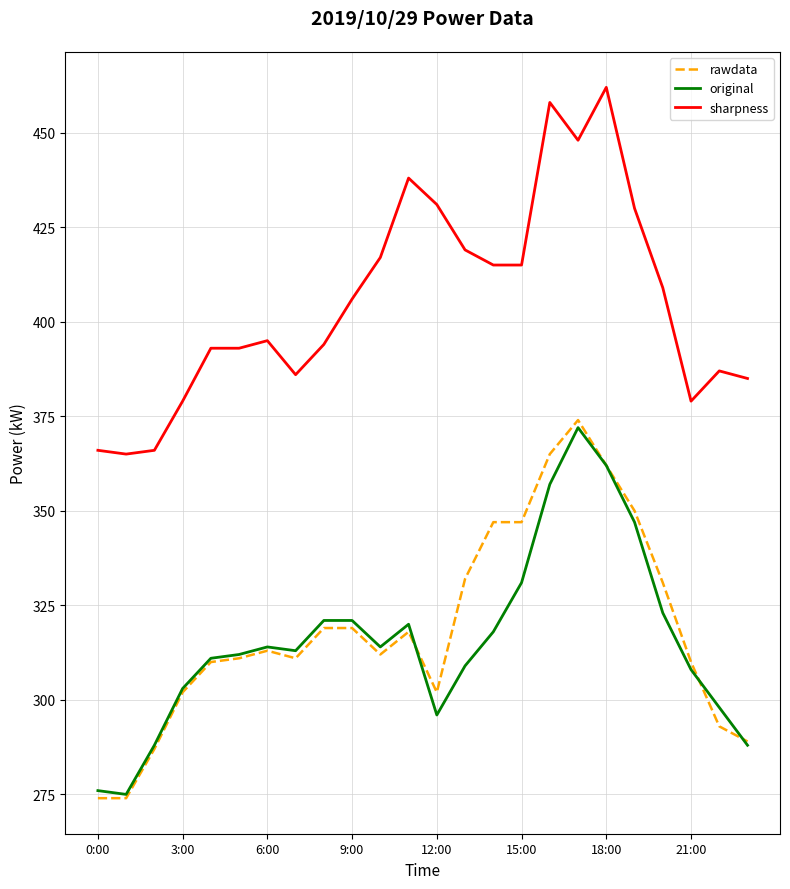

What are all the series names shown in the legend?

rawdata, original, sharpness